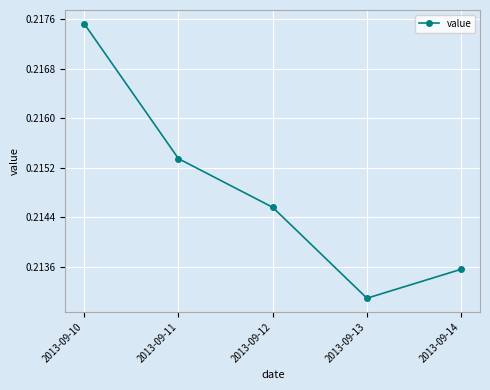

At which label is the value closest to 0?

2013-09-13